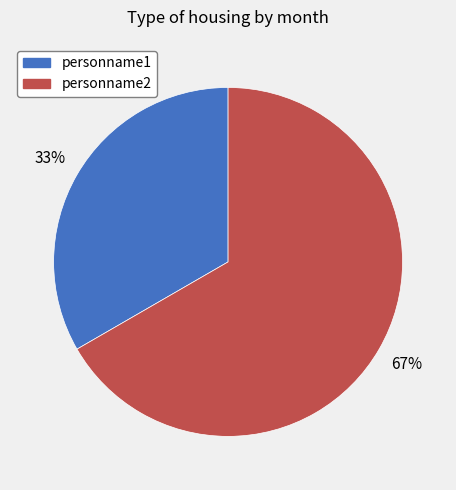

What is the largest slice in the pie chart?

personname2